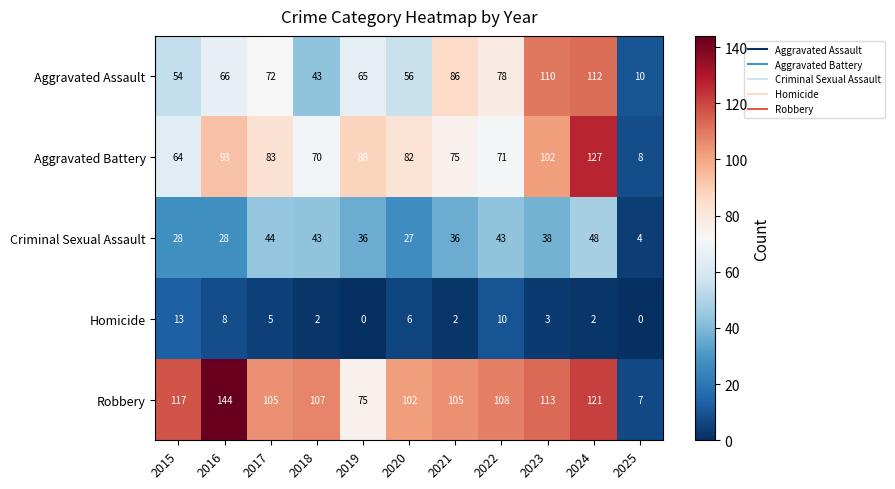

At which category is the sum across all series the highest?

2024